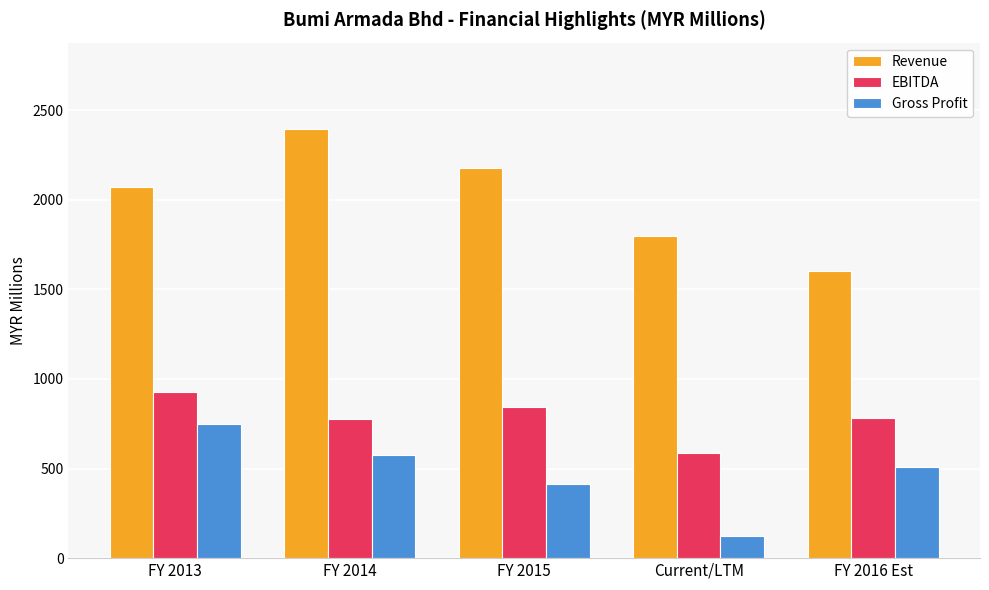

What is the sum of all Revenue values?

10052.5